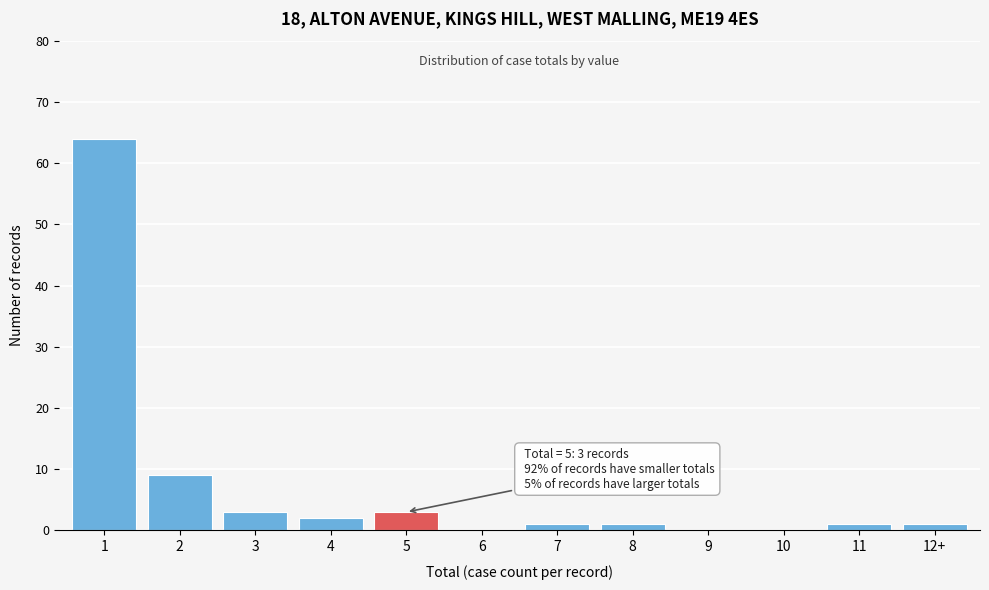

Reading left to right, what are all the values shown in this chart?

1=64	2=9	3=3	4=2	5=3	6=0	7=1	8=1	9=0	10=0	11=1	12+=1